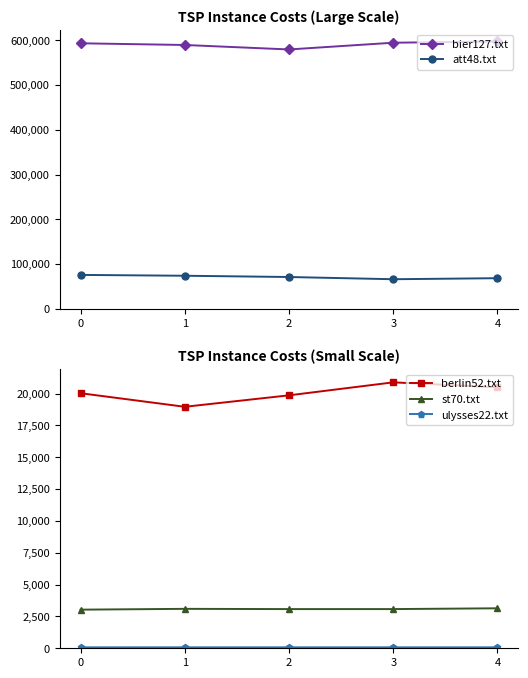

True or false: bier127.txt and berlin52.txt cross at least once.

False